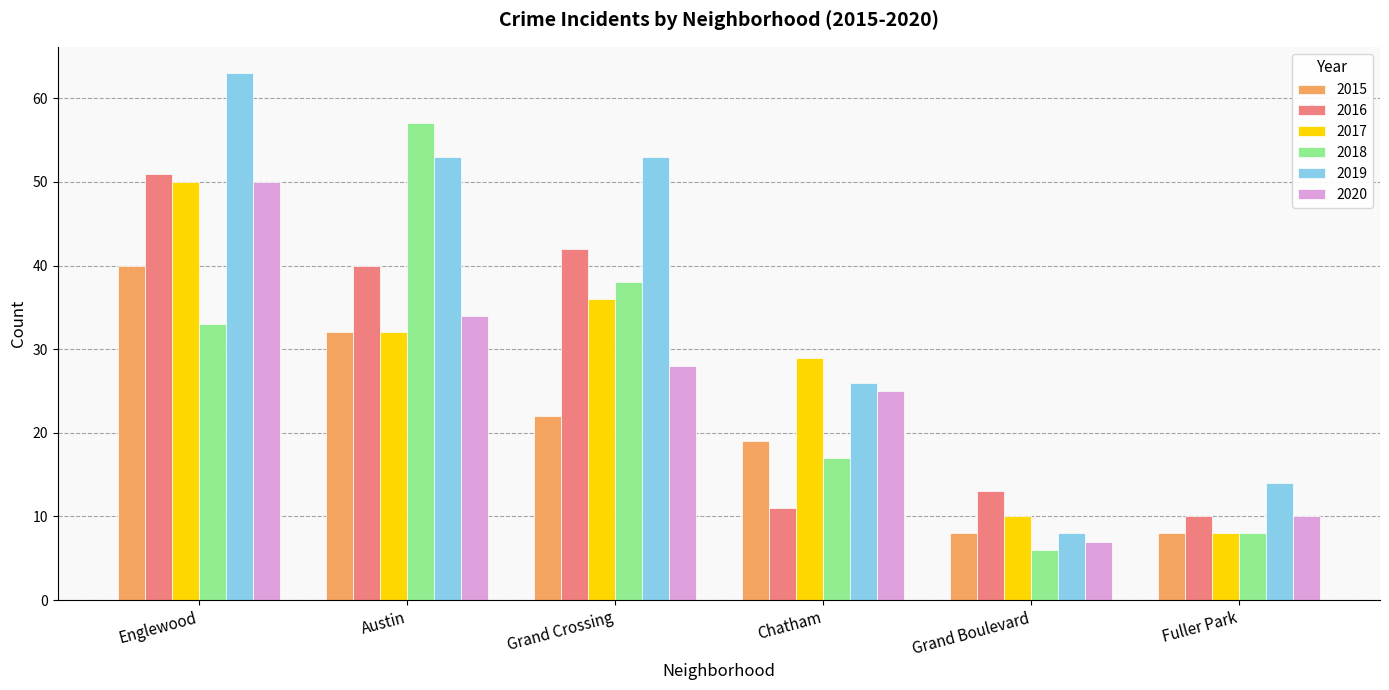

What is the difference between the maximum and second lowest values in the 2020 series?

40